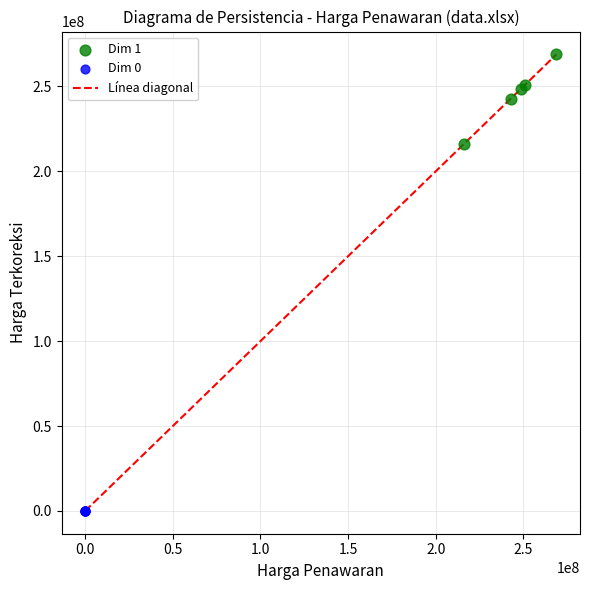

Which series reaches the maximum Y coordinate?

Dim 1